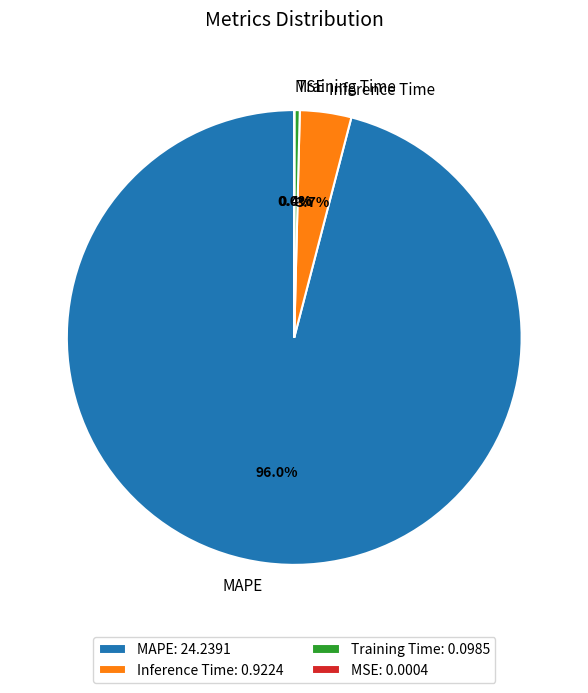

Combined, what portion of the pie is MAPE and Inference Time?

99.6%